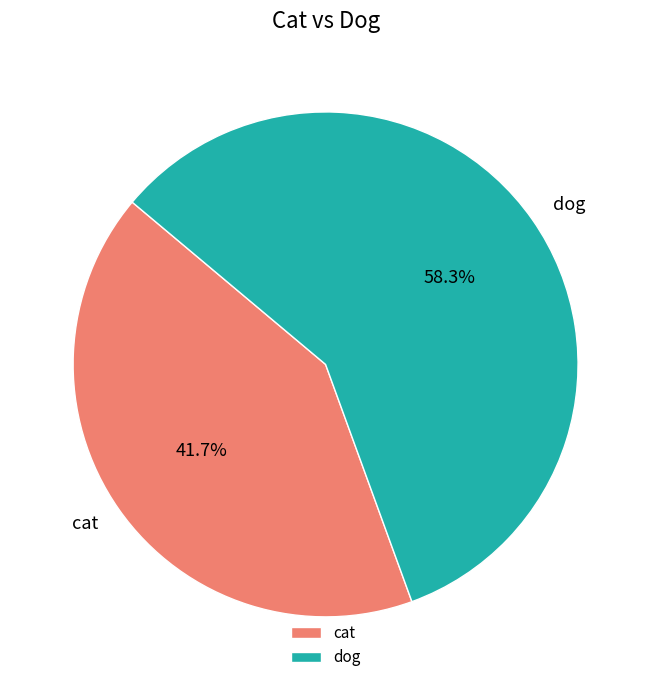

Rank the categories by value from highest to lowest.

dog, cat